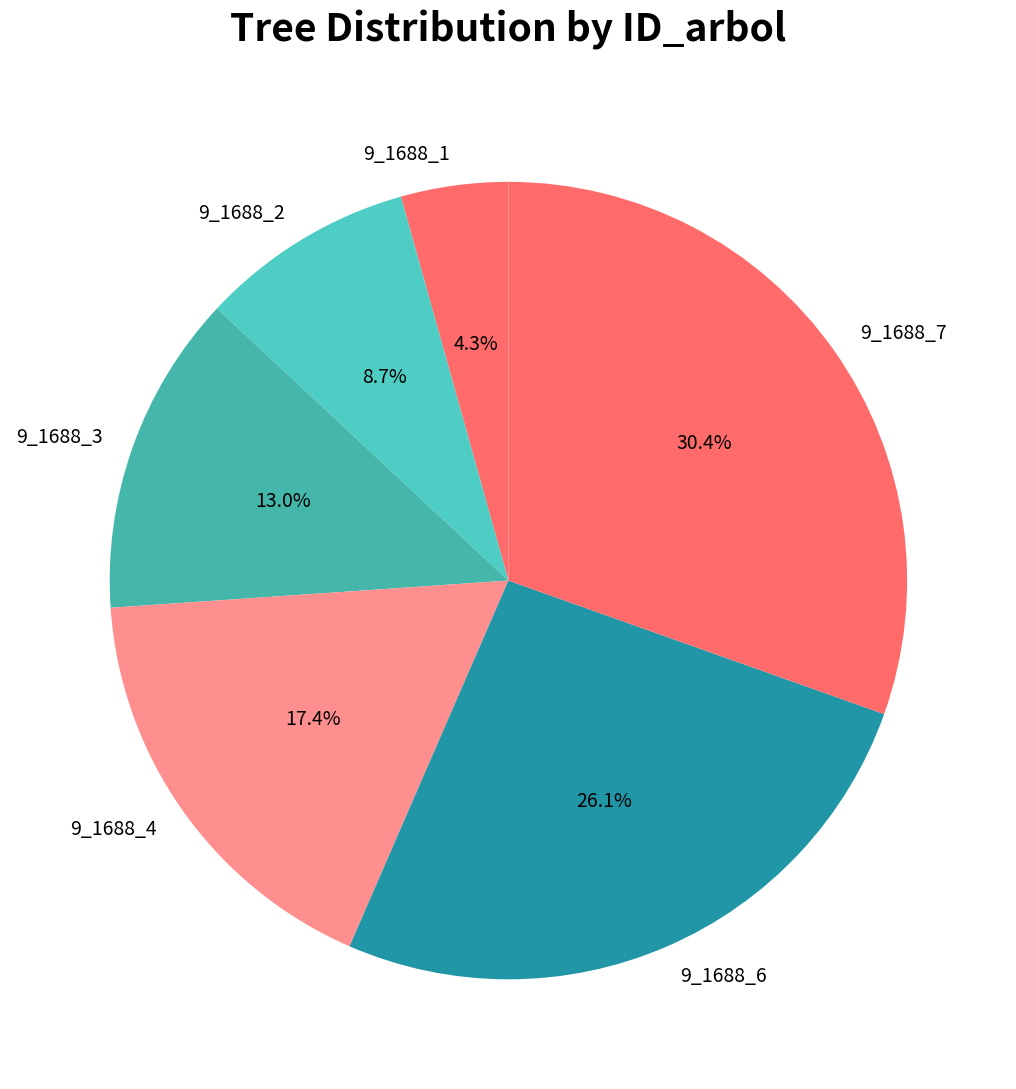

To the nearest percent, what portion does 9_1688_3 represent?

13%